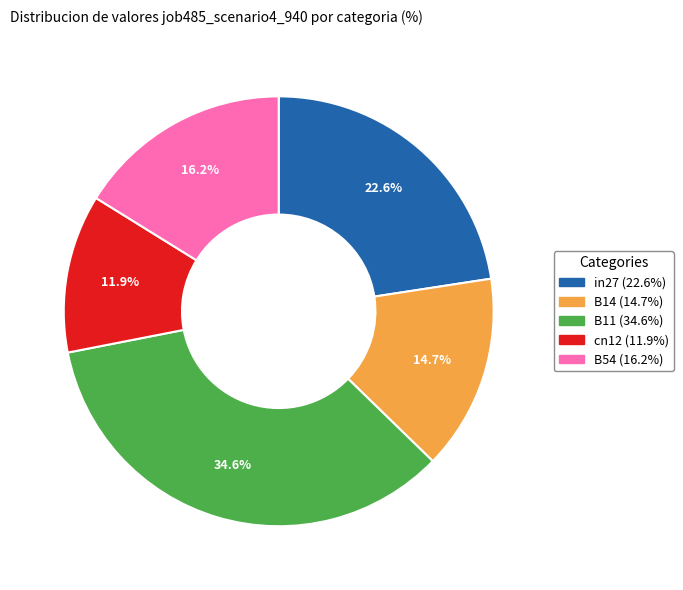

To the nearest percent, what portion does B54 represent?

16%